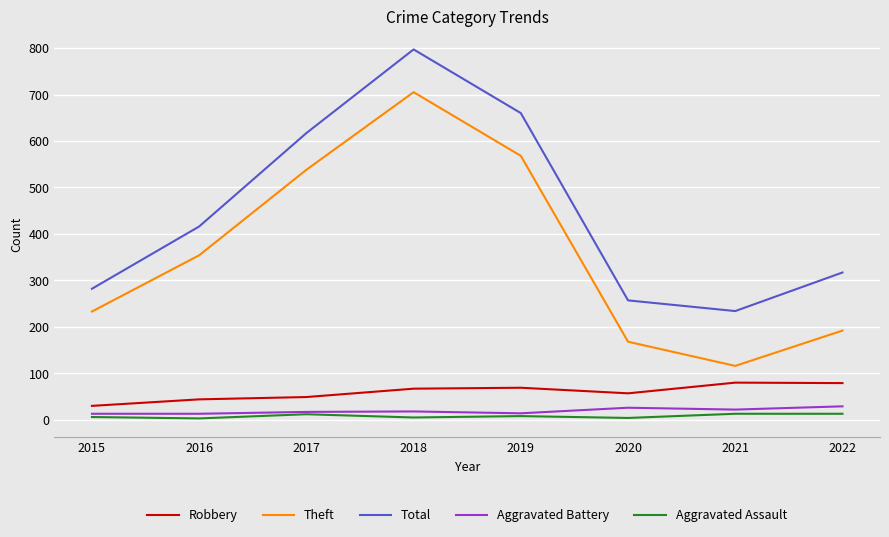

At which label does Theft reach its peak?

2018